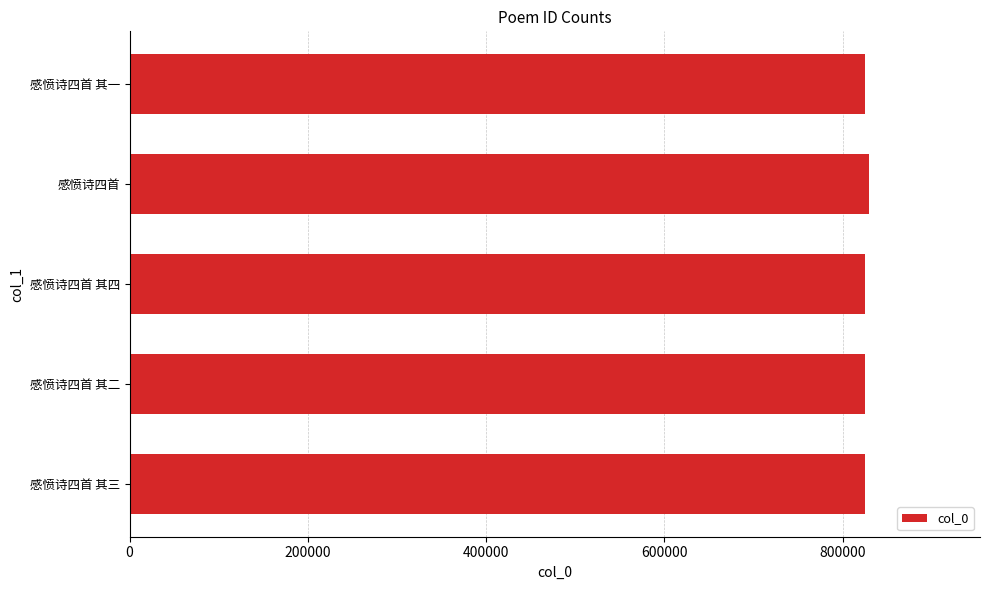

True or false: the data shows 825049 at 感愤诗四首 其三.

True